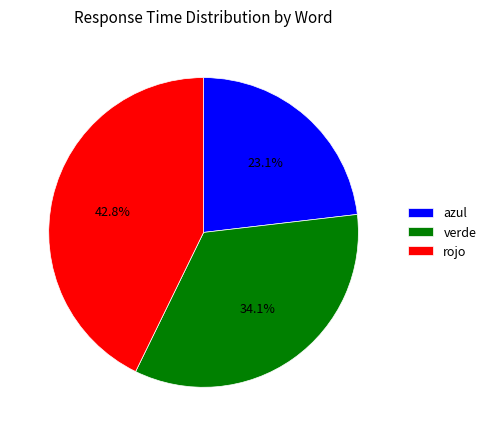

What is the ratio of the value at verde to the value at azul?

1.5